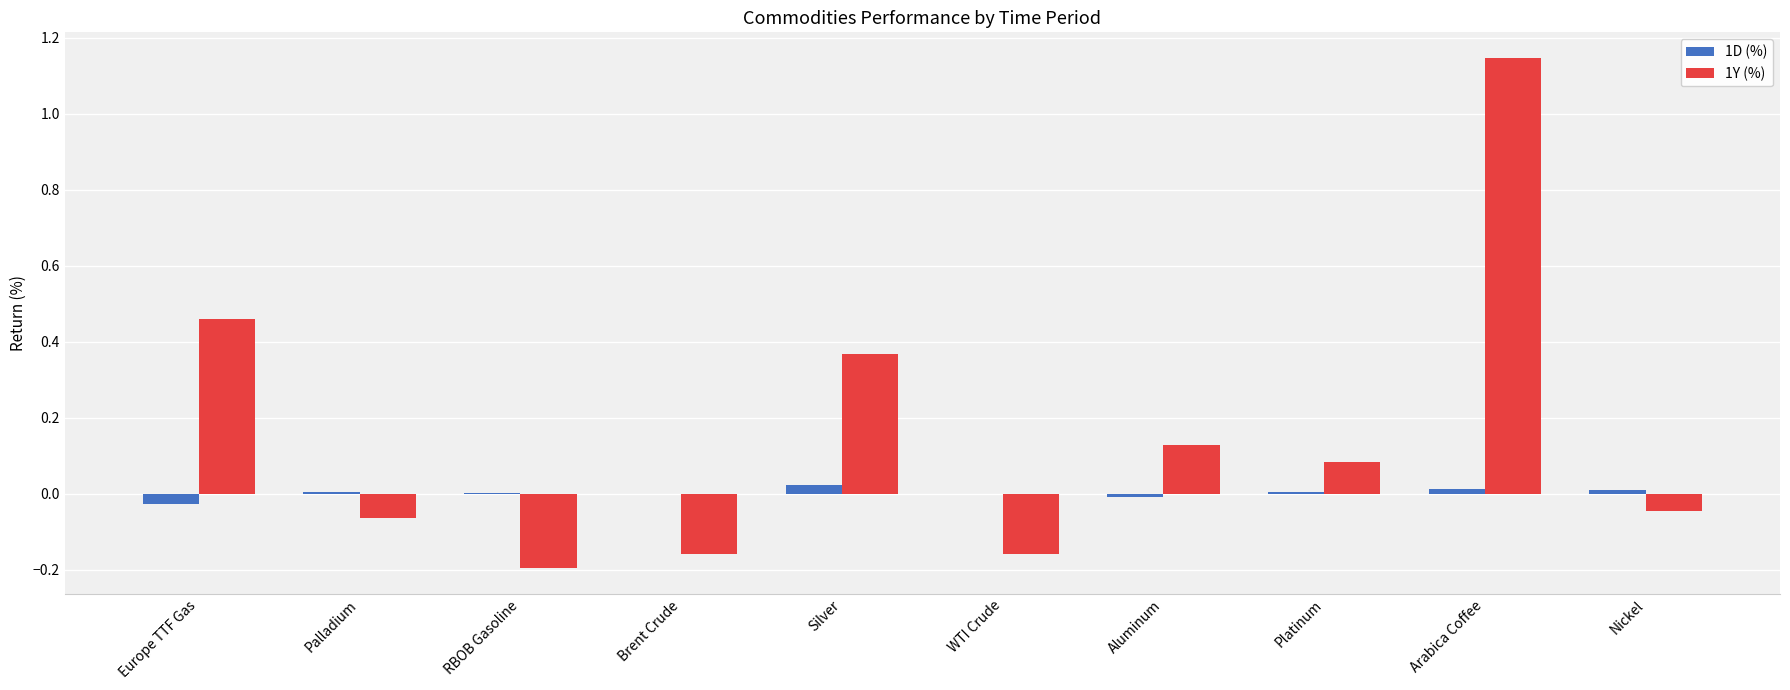

Which label corresponds to the largest value in the chart?

Arabica Coffee